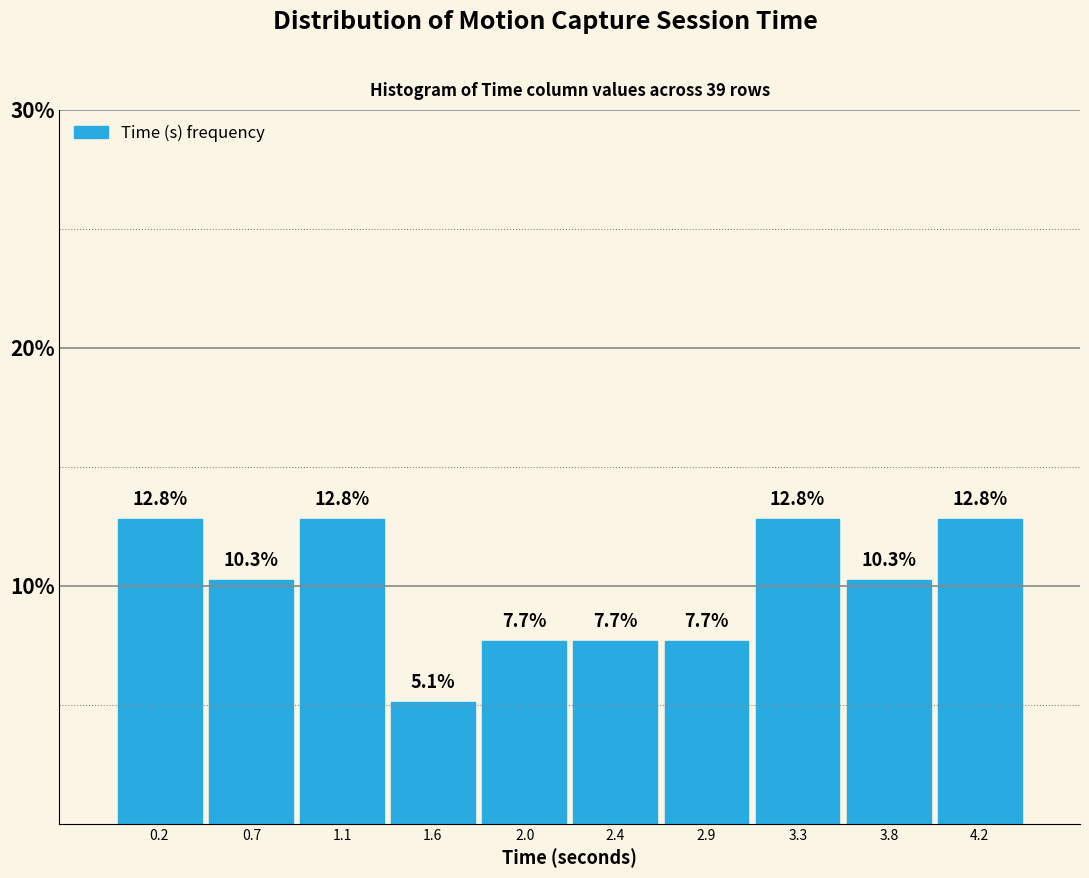

Reading right to left, extract all data points from this chart.

12.8	10.3	12.8	7.7	7.7	7.7	5.1	12.8	10.3	12.8